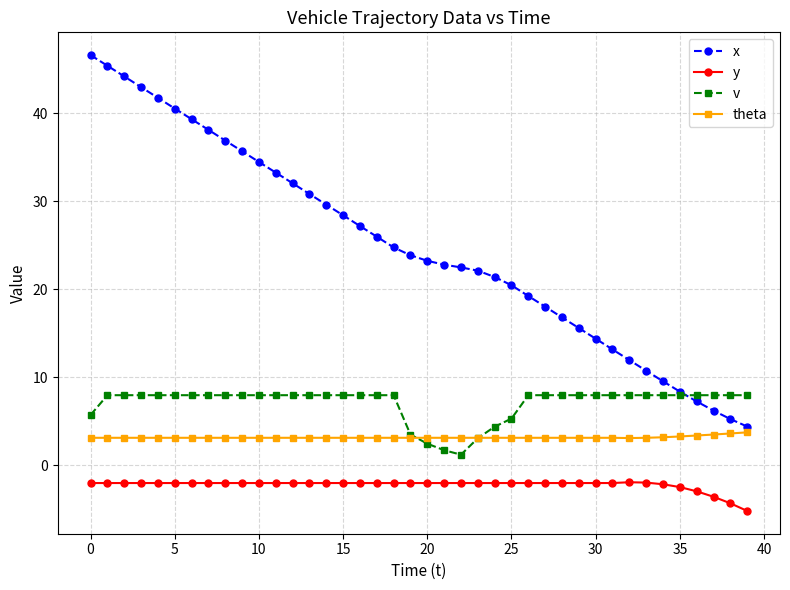

True or false: v and y cross at least once.

False